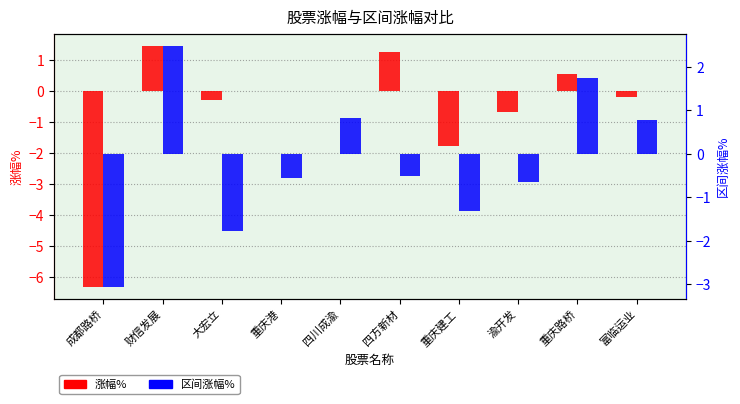

What is the difference between the maximum and minimum values in the 区间涨幅% series?

5.5